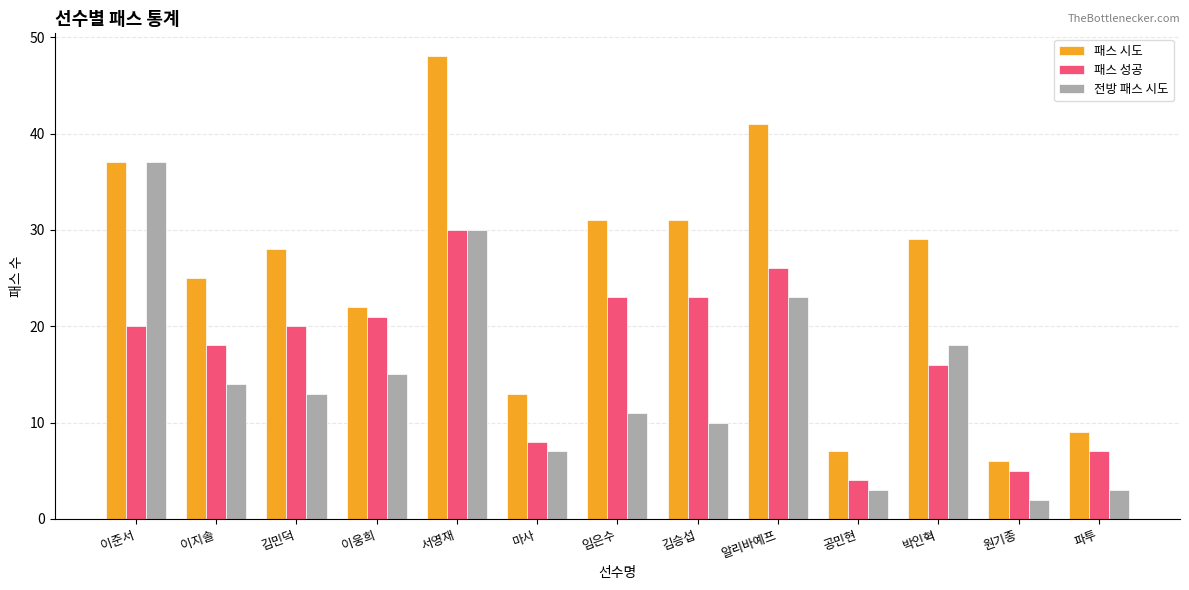

How many series are shown in this chart?

3